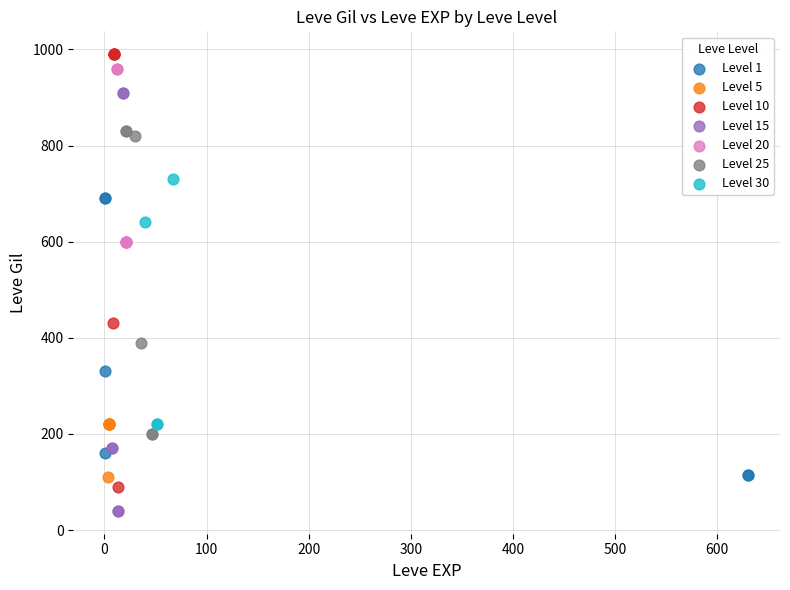

Which series contains the lowest Y value?

Level 15